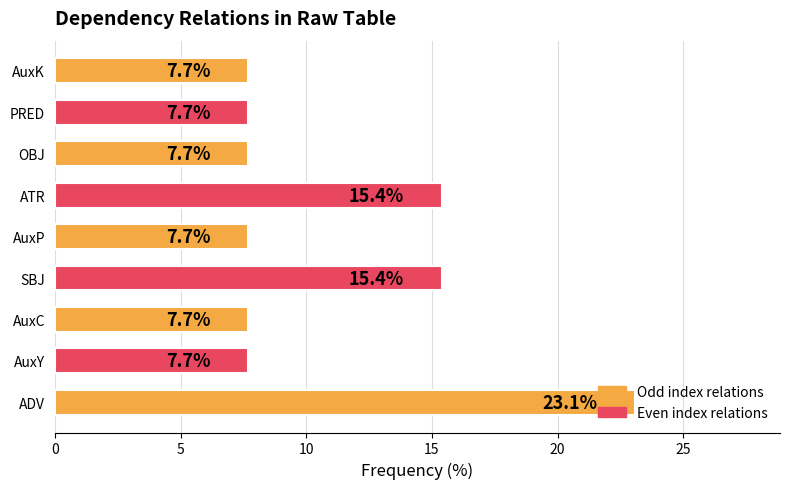

Approximately how many times larger is the value at ATR compared to SBJ?

1.0